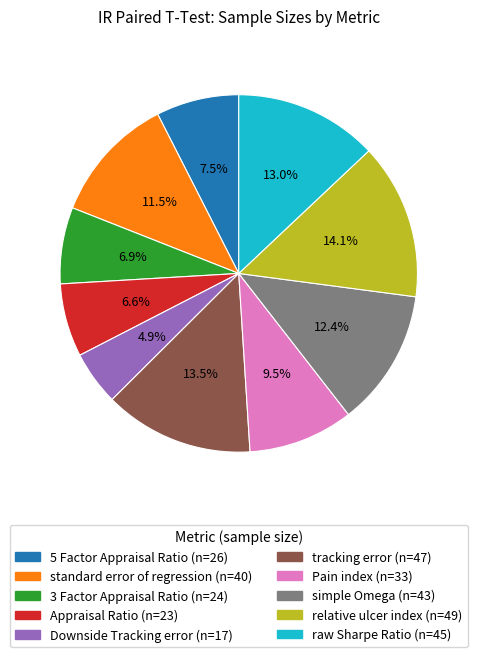

To the nearest percent, what is the average slice percentage?

10%